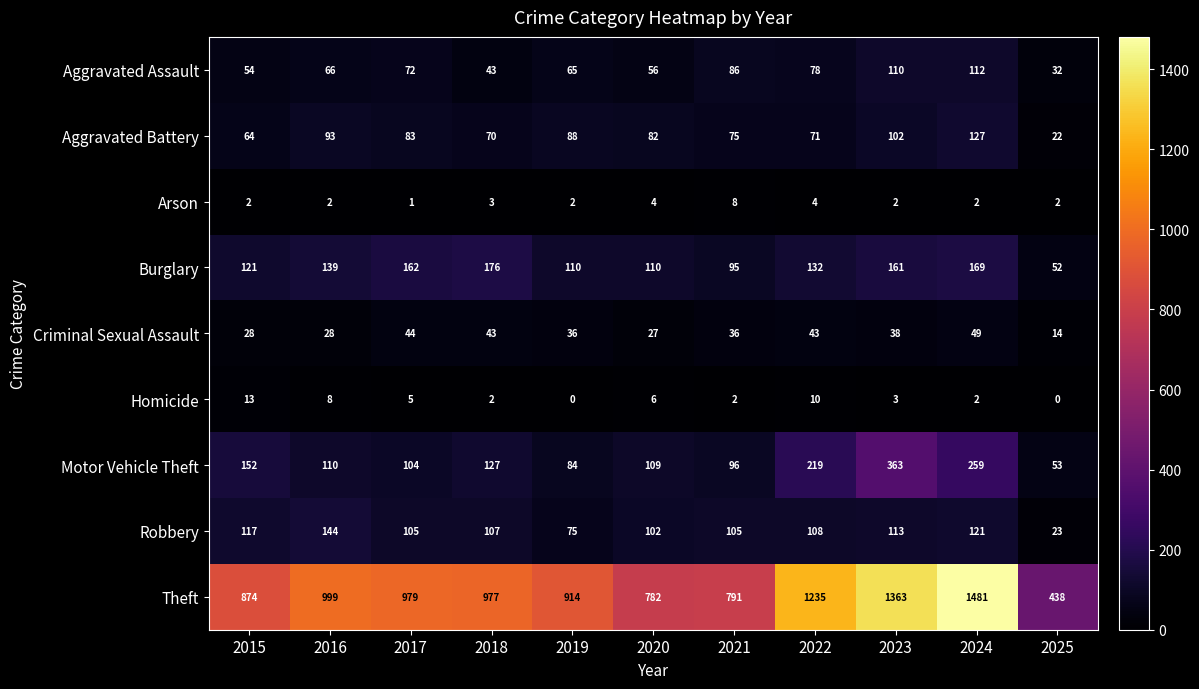

What is the difference between the highest and lowest values at 2020?

778